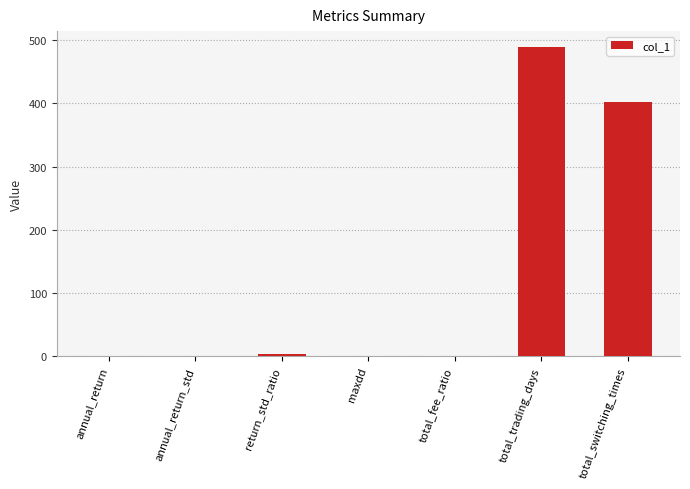

What value does the data have at annual_return_std?

0.1